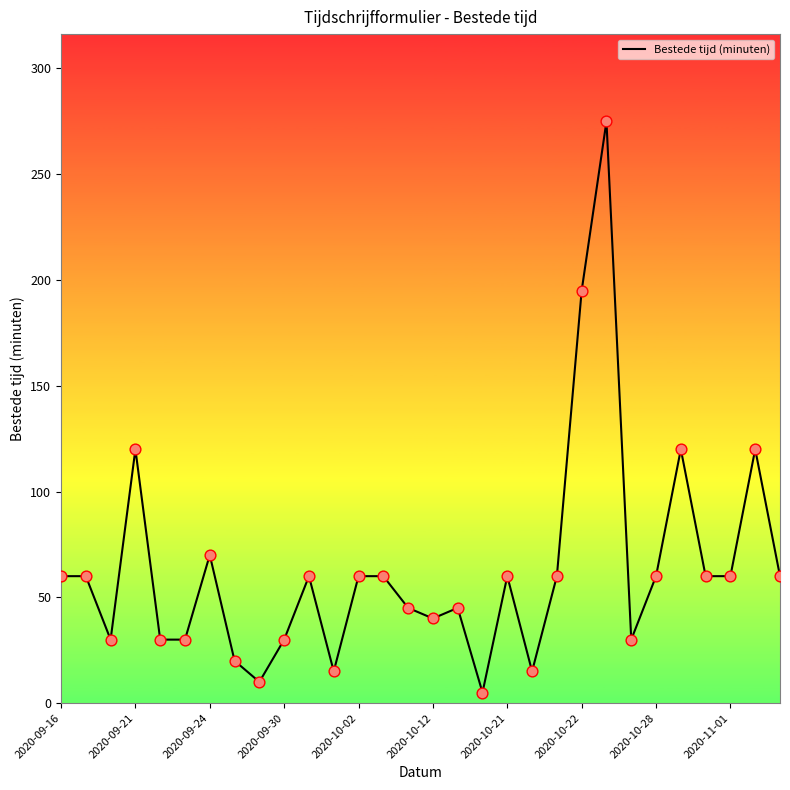

What is the difference between the maximum and minimum values?

270